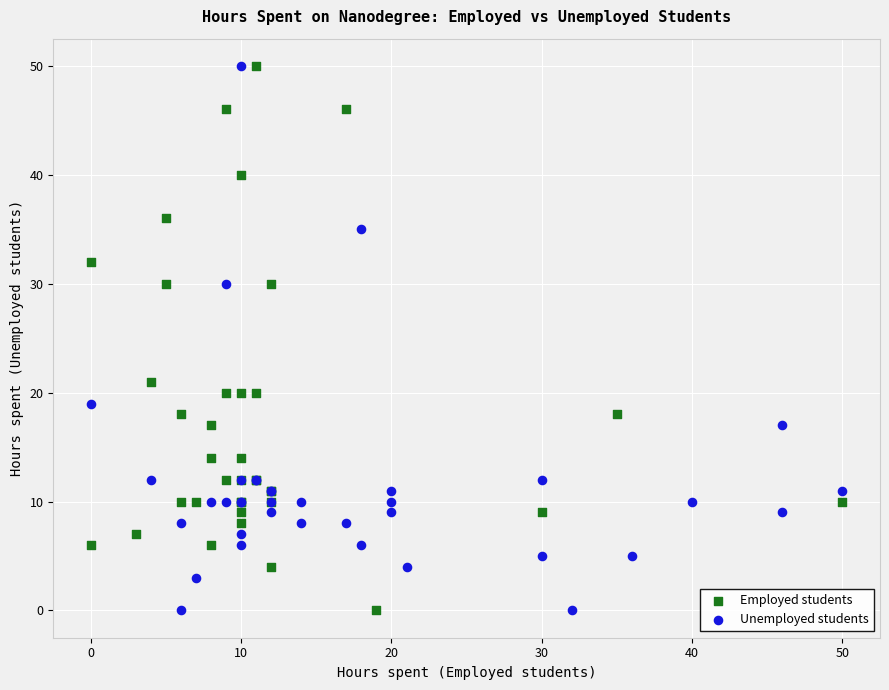

What are all the series names shown in the legend?

Employed students, Unemployed students